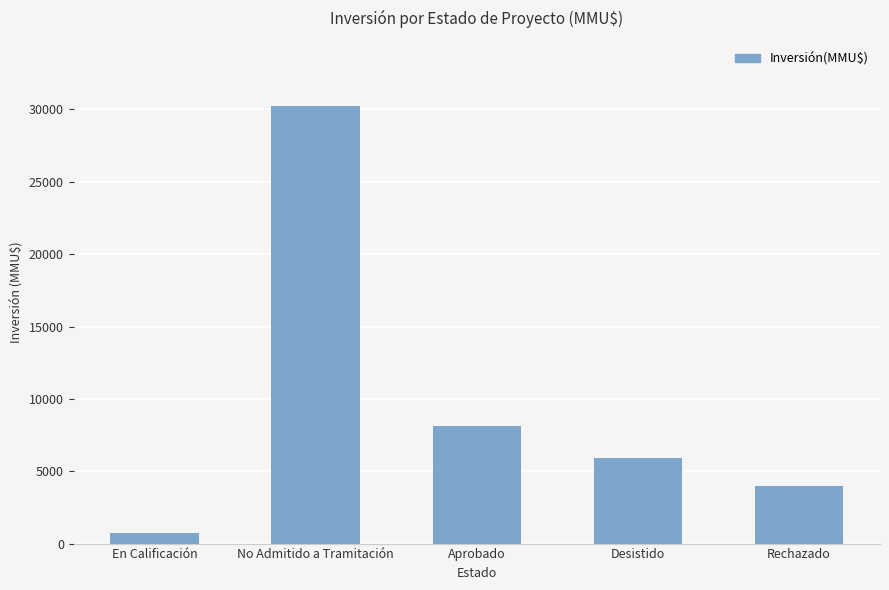

What is the change in value from En Calificación to No Admitido a Tramitación?

+29518